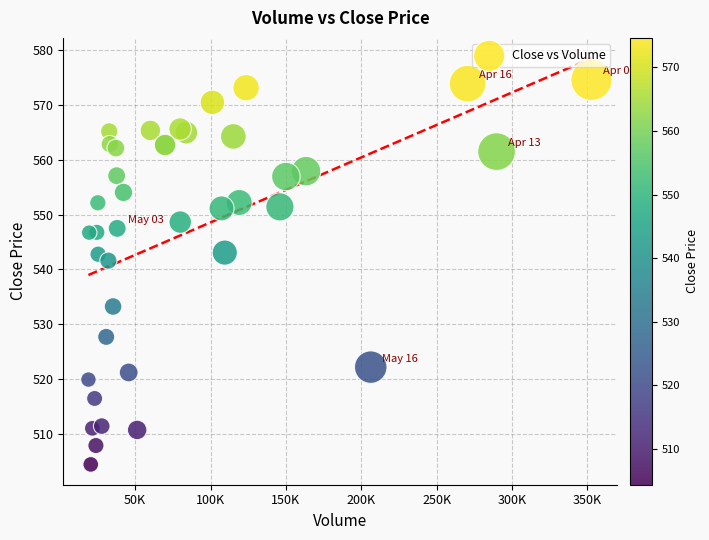

What Y value in the scatter plot is closest to 539?

541.6